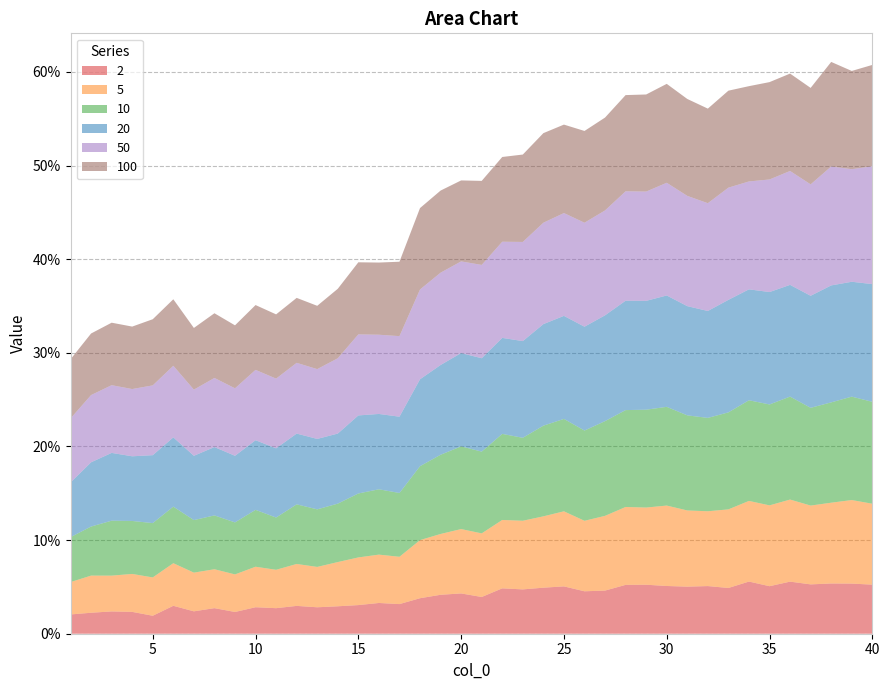

Reading left to right, transcribe all the data shown in this chart.

2: 0.0	0.0	0.0	0.0	0.0	0.0	0.0	0.0	0.0	0.0	0.0	0.0	0.0	0.0	0.0	0.0	0.0	0.0	0.0	0.0	0.0	0.0	0.0	0.0	0.1	0.0	0.0	0.1	0.1	0.1	0.1	0.1	0.0	0.1	0.1	0.1	0.1	0.1	0.1	0.1
5: 0.0	0.0	0.0	0.0	0.0	0.0	0.0	0.0	0.0	0.0	0.0	0.0	0.0	0.0	0.1	0.1	0.1	0.1	0.1	0.1	0.1	0.1	0.1	0.1	0.1	0.1	0.1	0.1	0.1	0.1	0.1	0.1	0.1	0.1	0.1	0.1	0.1	0.1	0.1	0.1
10: 0.0	0.1	0.1	0.1	0.1	0.1	0.1	0.1	0.1	0.1	0.1	0.1	0.1	0.1	0.1	0.1	0.1	0.1	0.1	0.1	0.1	0.1	0.1	0.1	0.1	0.1	0.1	0.1	0.1	0.1	0.1	0.1	0.1	0.1	0.1	0.1	0.1	0.1	0.1	0.1
20: 0.1	0.1	0.1	0.1	0.1	0.1	0.1	0.1	0.1	0.1	0.1	0.1	0.1	0.1	0.1	0.1	0.1	0.1	0.1	0.1	0.1	0.1	0.1	0.1	0.1	0.1	0.1	0.1	0.1	0.1	0.1	0.1	0.1	0.1	0.1	0.1	0.1	0.1	0.1	0.1
50: 0.1	0.1	0.1	0.1	0.1	0.1	0.1	0.1	0.1	0.1	0.1	0.1	0.1	0.1	0.1	0.1	0.1	0.1	0.1	0.1	0.1	0.1	0.1	0.1	0.1	0.1	0.1	0.1	0.1	0.1	0.1	0.1	0.1	0.1	0.1	0.1	0.1	0.1	0.1	0.1
100: 0.1	0.1	0.1	0.1	0.1	0.1	0.1	0.1	0.1	0.1	0.1	0.1	0.1	0.1	0.1	0.1	0.1	0.1	0.1	0.1	0.1	0.1	0.1	0.1	0.1	0.1	0.1	0.1	0.1	0.1	0.1	0.1	0.1	0.1	0.1	0.1	0.1	0.1	0.1	0.1